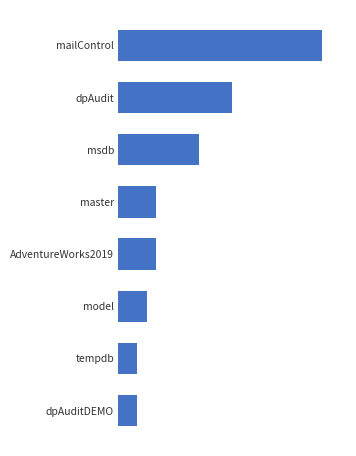

Does the chart contain any negative values?

No